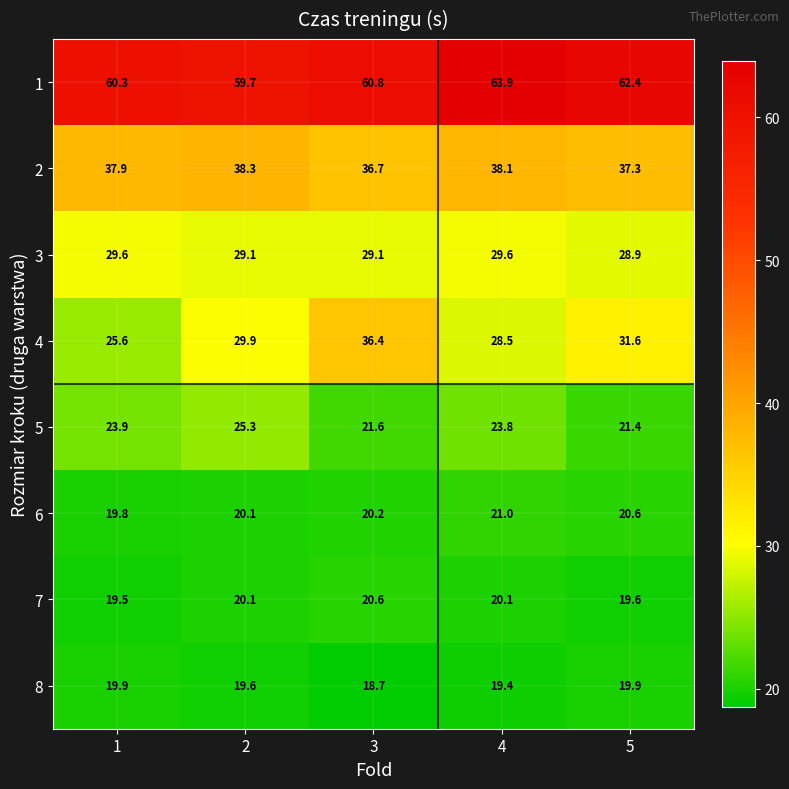

What is the difference between the 7 values at 2 and 3?

0.5